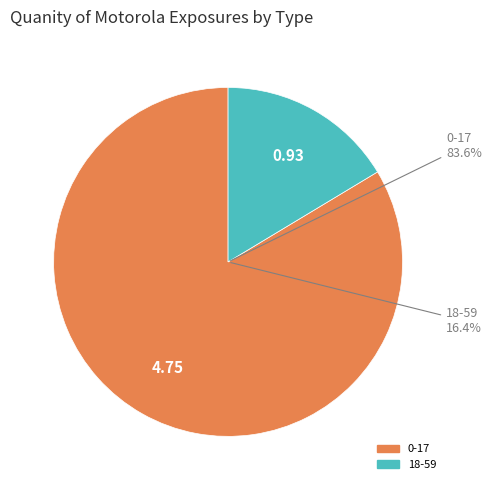

Which slice is the largest?

0-17